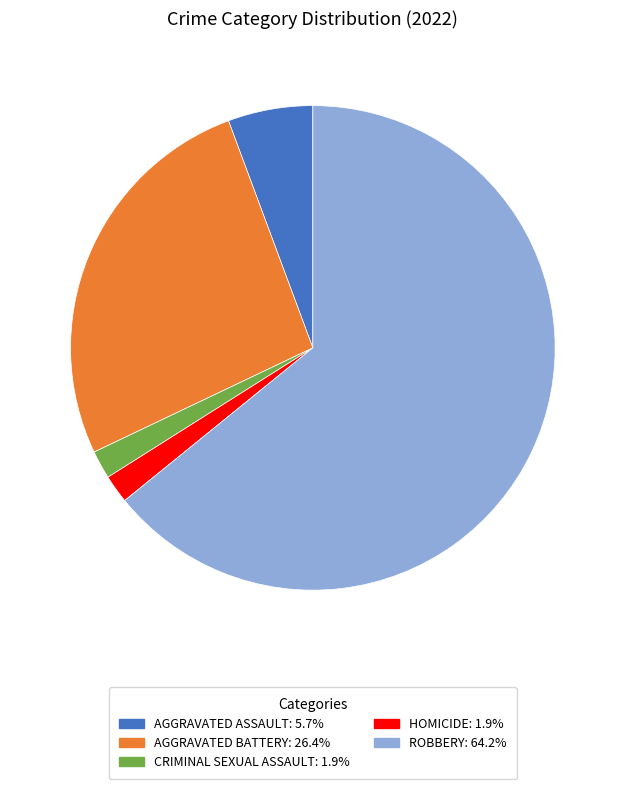

Does any single category account for the majority?

Yes